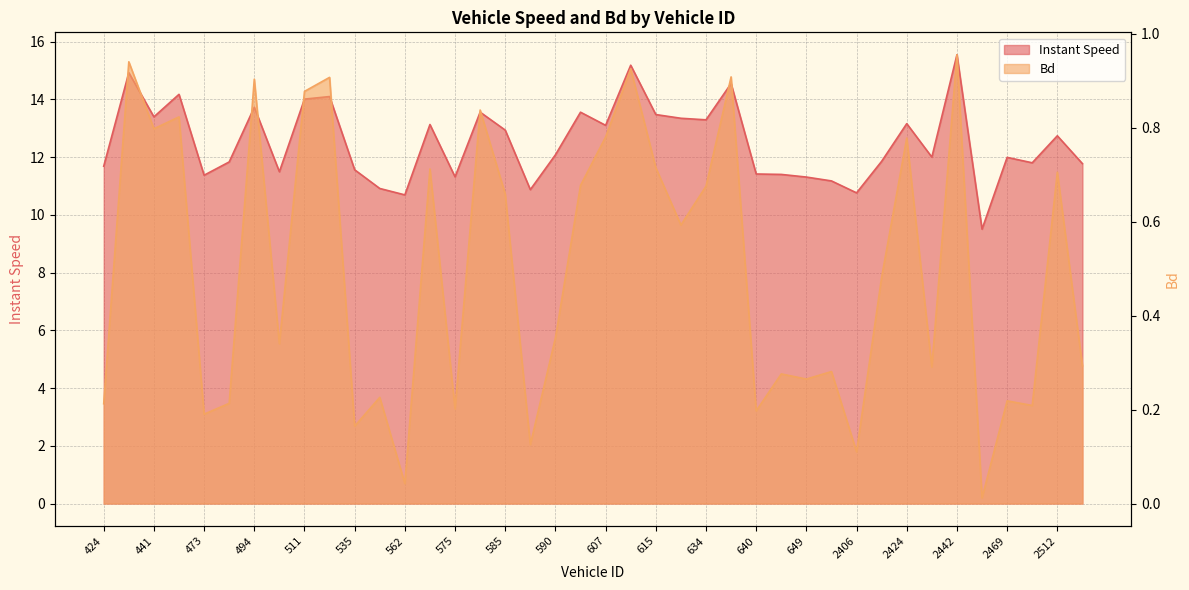

Reading right to left, transcribe all the data shown in this chart.

instspeed: 11.8	12.7	11.8	12.0	9.5	15.5	12.0	13.2	11.9	10.8	11.2	11.3	11.4	11.4	14.5	13.3	13.3	13.5	15.2	13.1	13.6	12.1	10.9	12.9	13.6	11.3	13.1	10.7	10.9	11.6	14.1	14.0	11.5	13.7	11.8	11.4	14.2	13.4	14.9	11.7
Bd: 0.3	0.7	0.2	0.2	0.0	1.0	0.3	0.8	0.5	0.1	0.3	0.3	0.3	0.2	0.9	0.7	0.6	0.7	0.9	0.8	0.7	0.4	0.1	0.7	0.8	0.2	0.7	0.0	0.2	0.2	0.9	0.9	0.3	0.9	0.2	0.2	0.8	0.8	0.9	0.2